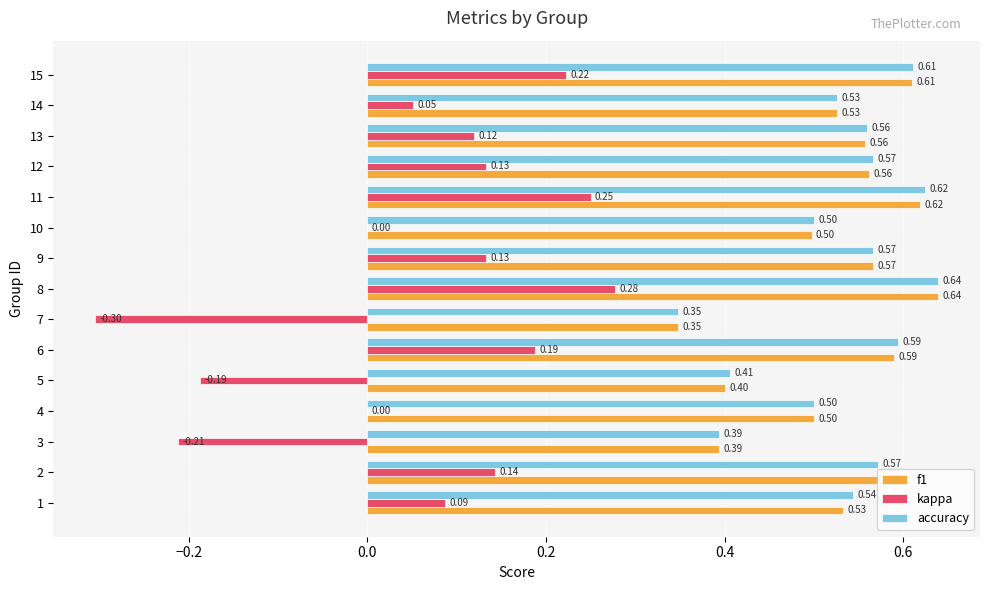

Which series has the largest total across all categories?

accuracy